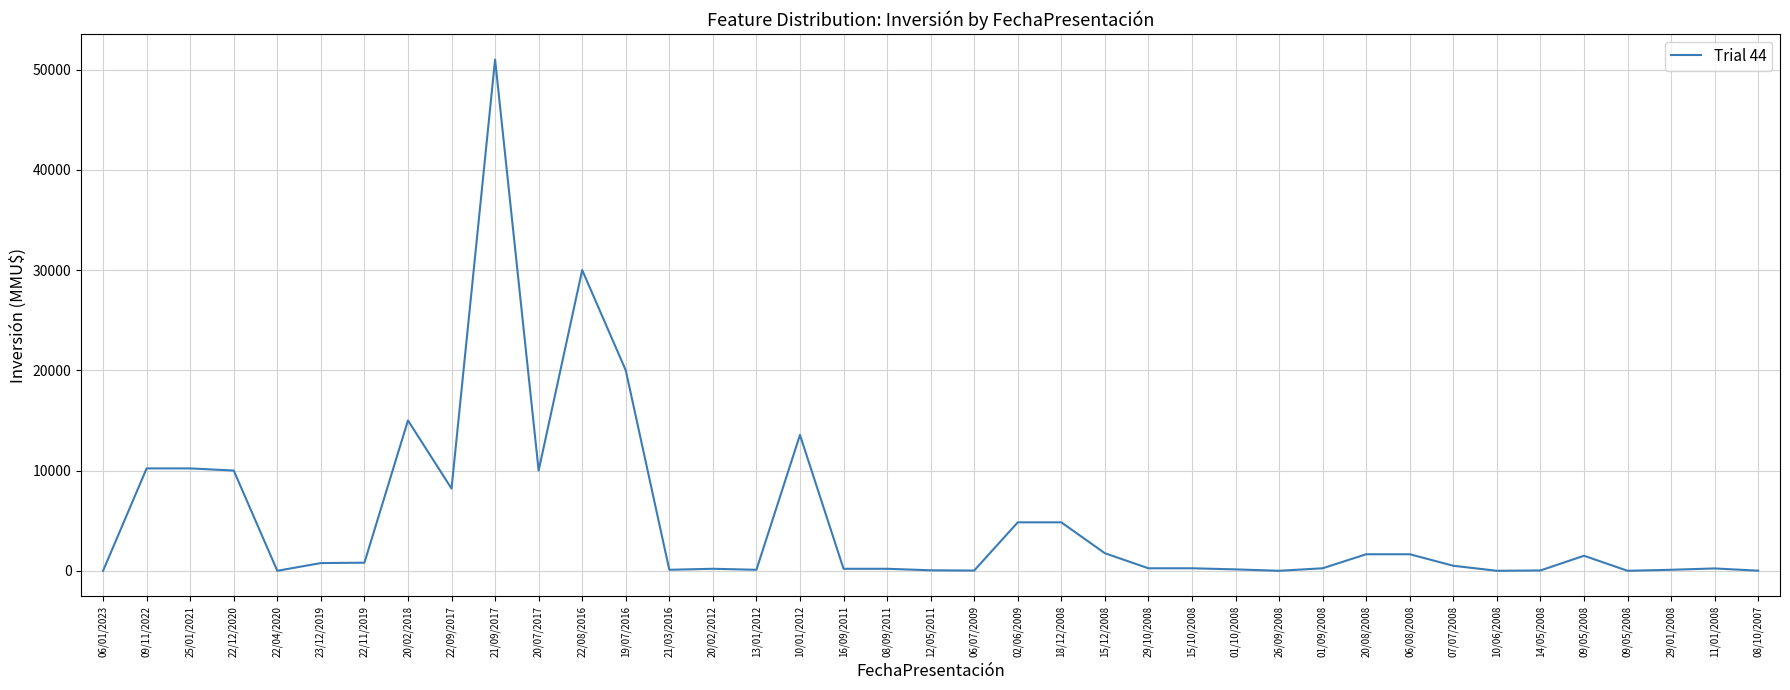

How many points are higher than both their immediate neighbors (excluding endpoints)?

7